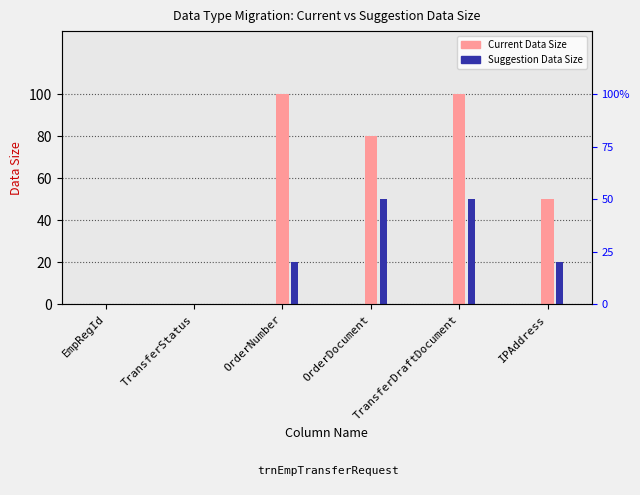

Are the bars horizontal?

No